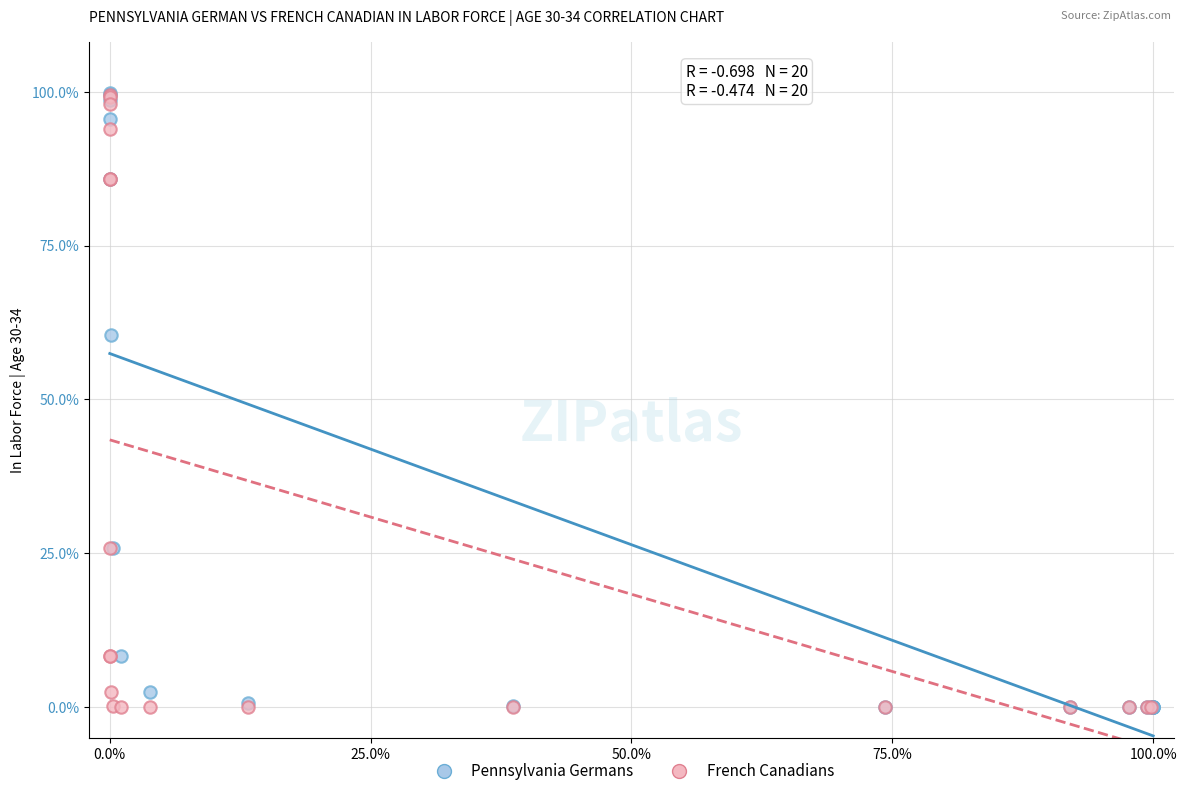

What are all the series names shown in the legend?

Pennsylvania Germans, French Canadians